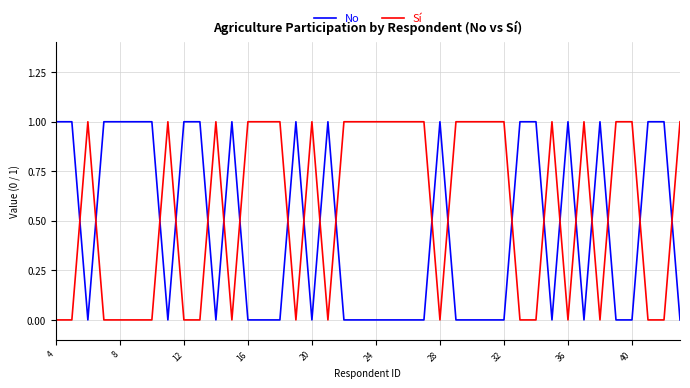

How many series are shown in this chart?

2